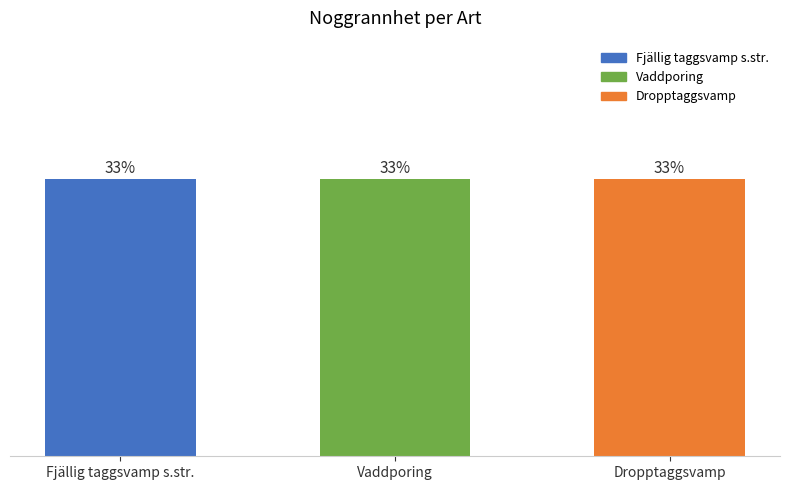

Rank the categories by Noggrannhet value from highest to lowest.

Fjällig taggsvamp s.str., Vaddporing, Dropptaggsvamp